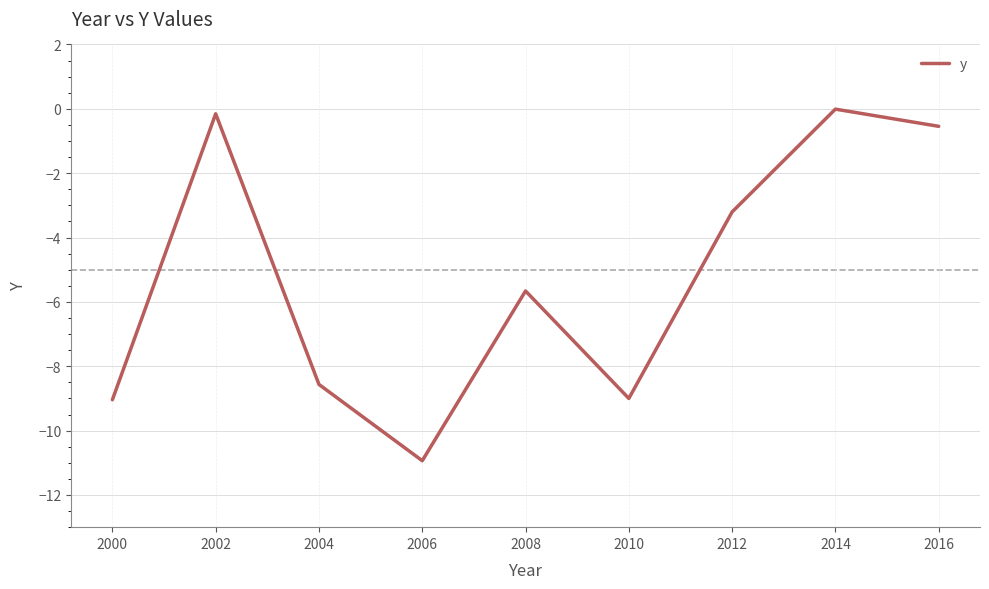

What is the difference between the values at 2012 and 2016?

2.7